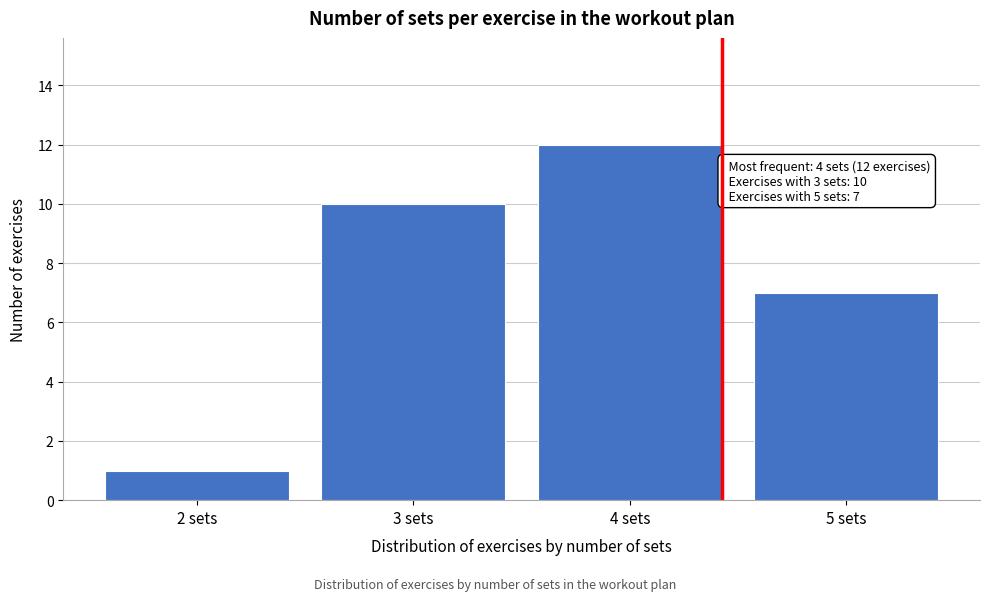

Reading left to right, extract all data points from this chart.

1	10	12	7